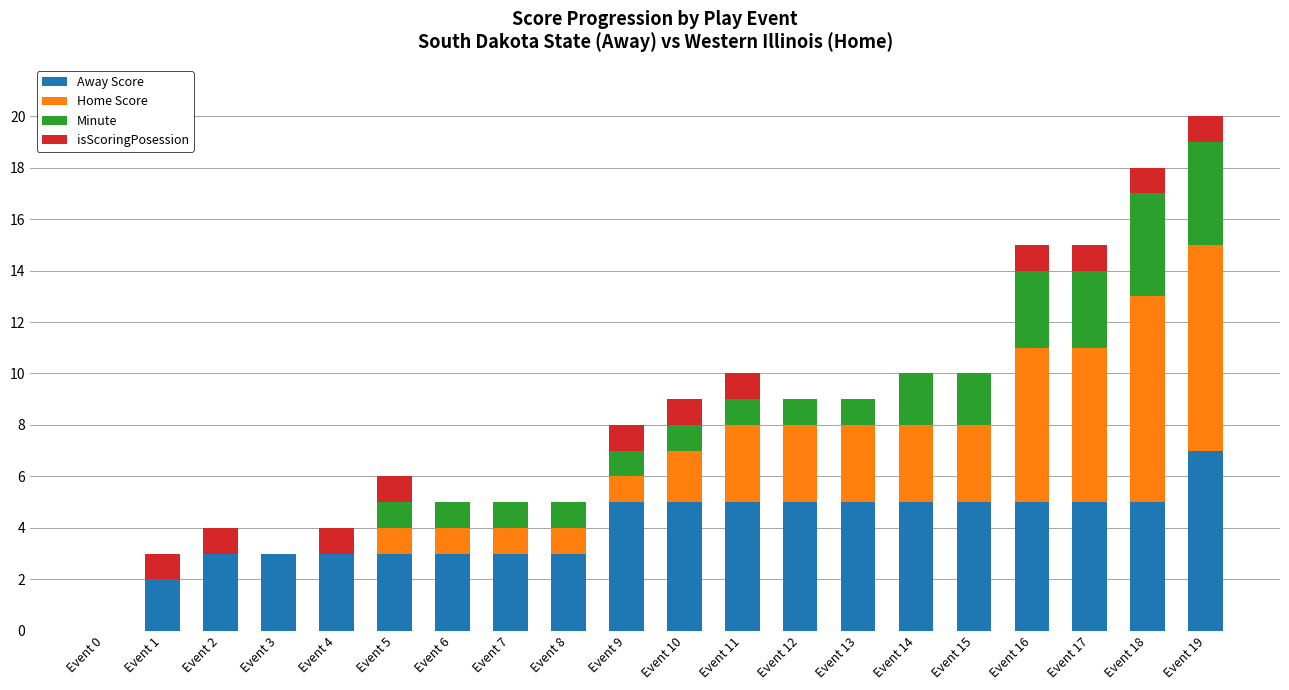

What are all the series names shown in the legend?

Away Score, Home Score, Minute, isScoringPosession